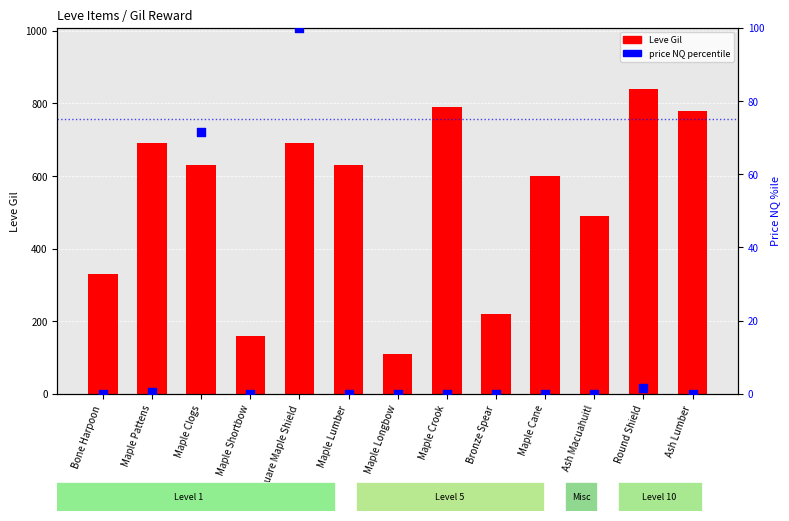

What is the total value across all series at Maple Crook?

790.0